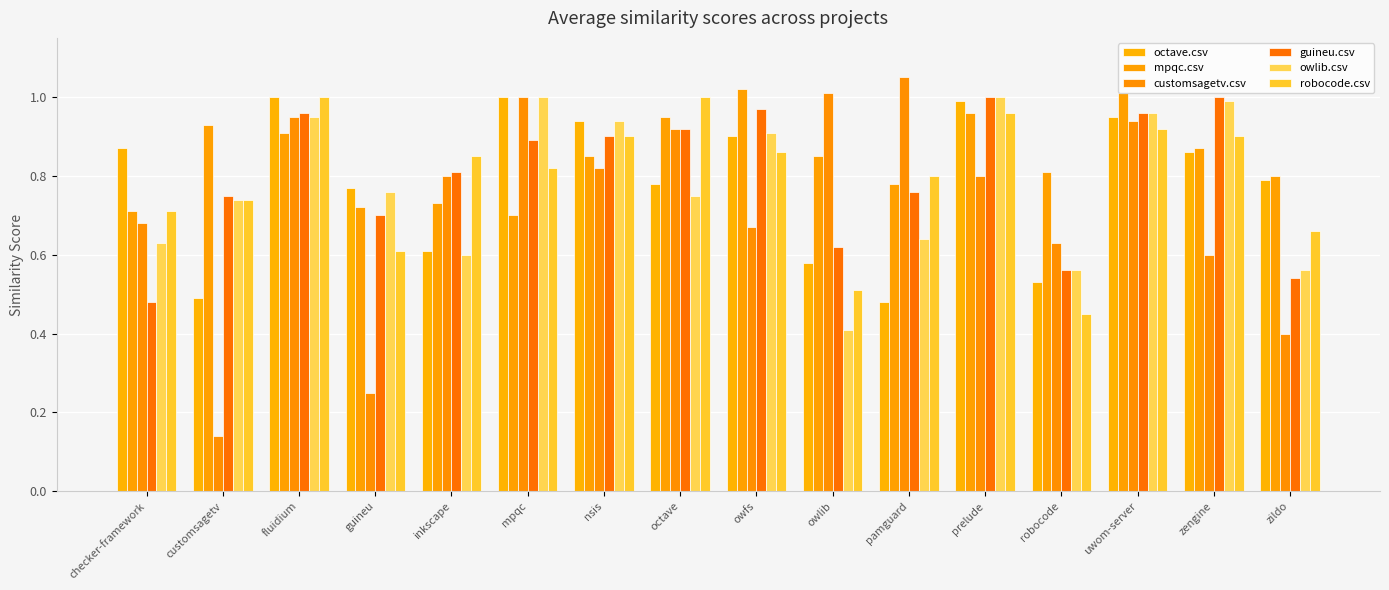

At which category is the sum across all series the highest?

fluidium